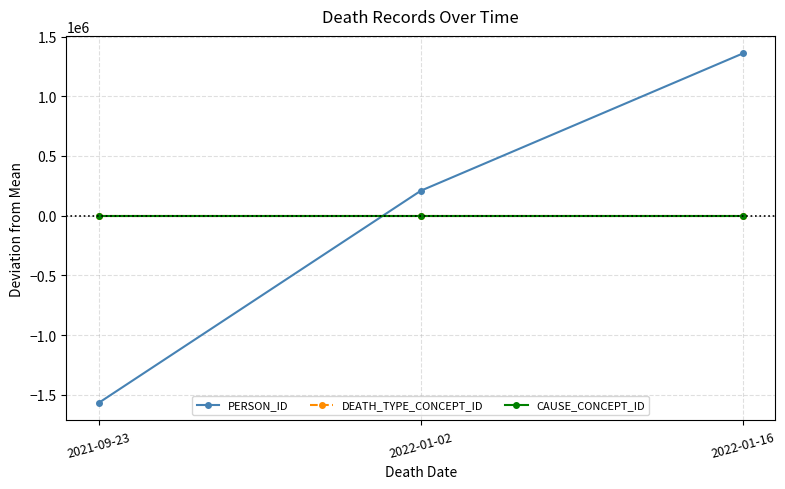

How many lines are shown in the chart?

3